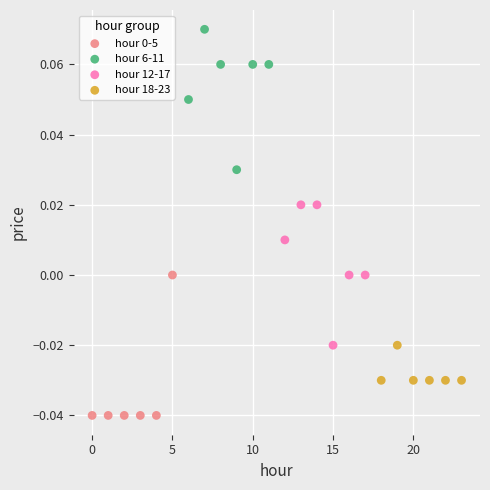

Which series contains the highest Y value?

hour 6-11